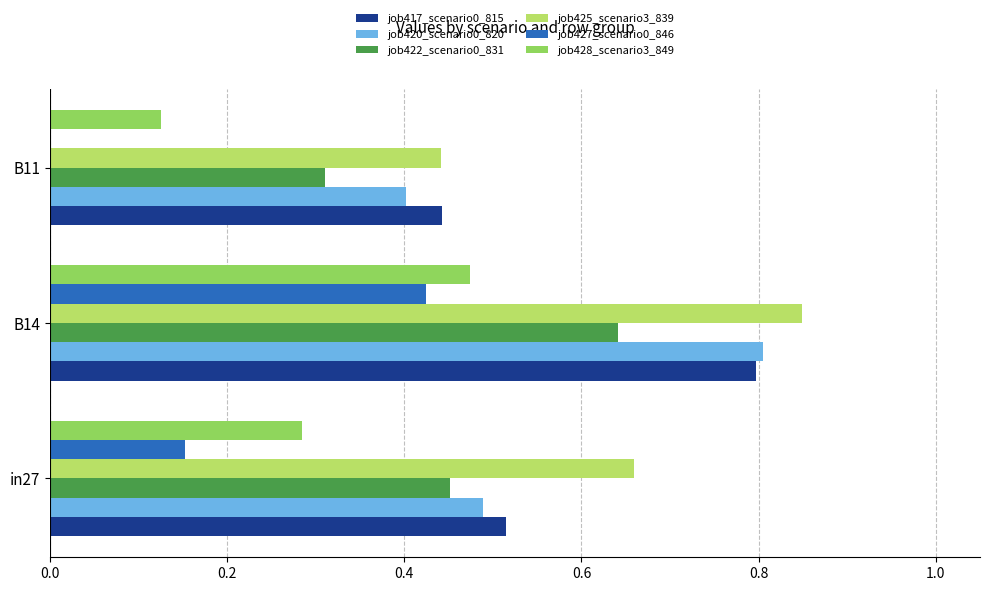

Is it true that job425_scenario3_839 equals 0.3 at B11?

False